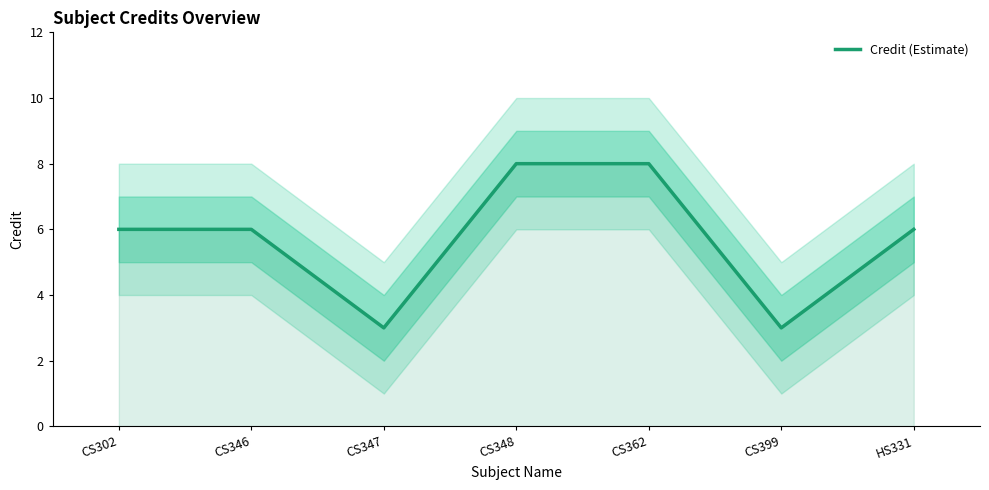

True or false: the data shows 3 at CS399.

True